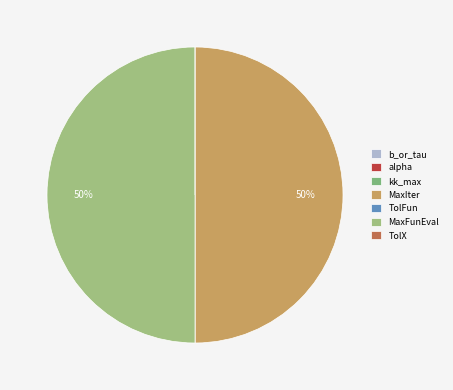

Is there a majority slice in this chart?

No